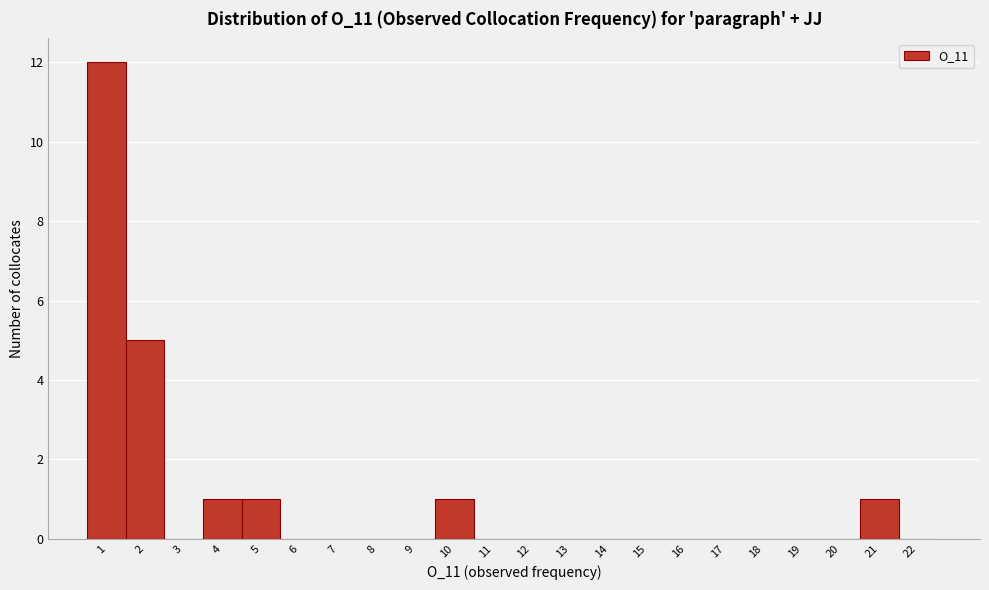

Reading left to right, list all the values displayed in this chart.

1=12	2=5	3=0	4=1	5=1	6=0	7=0	8=0	9=0	10=1	11=0	12=0	13=0	14=0	15=0	16=0	17=0	18=0	19=0	20=0	21=1	22=0